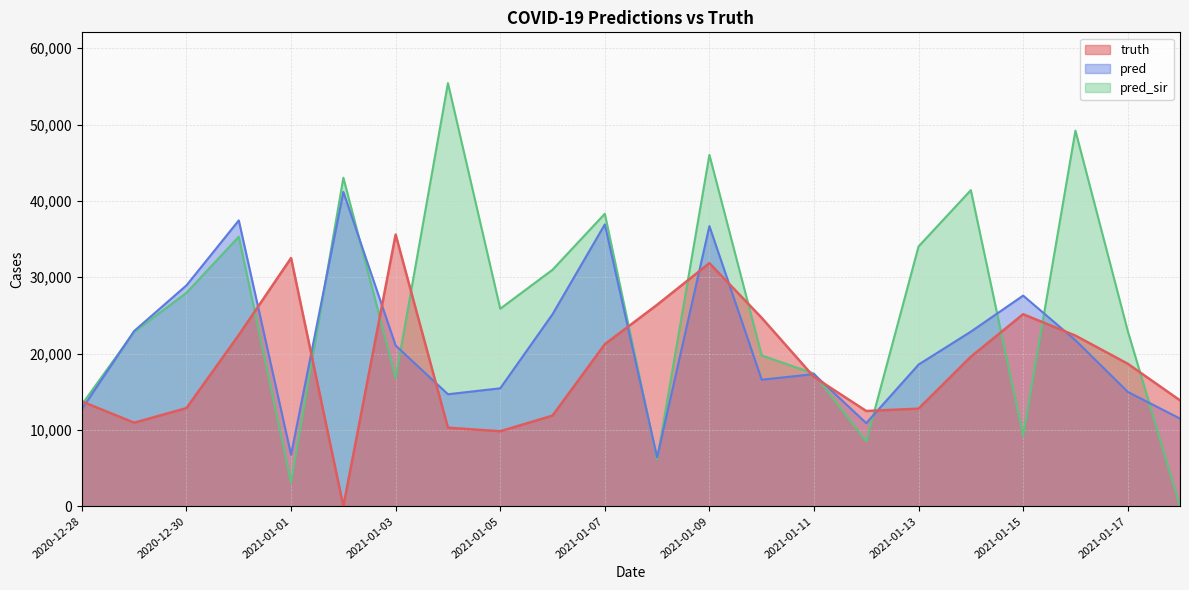

Reading right to left, transcribe all the data shown in this chart.

truth: 13872.0	18669.0	22352.0	25155.0	19589.0	12785.0	12479.0	16934.0	24680.0	31842.0	26386.0	21224.0	11871.0	9827.0	10290.0	35586.0	0.0	32513.0	22427.0	12858.0	10945.0	13725.0
pred: 11486.0	14985.5	21752.0	27591.5	22874.0	18558.5	10884.5	17308.5	16579.0	36695.0	6391.0	36921.0	25153.0	15452.0	14673.0	21052.0	41178.0	6747.0	37444.0	28937.0	22959.0	12737.7
pred_sir: 0.0	22977.0	49204.0	9246.0	41407.0	34031.0	8498.0	17379.3	19759.0	46024.0	6103.0	38311.0	30977.0	25873.0	55425.0	16782.0	43034.0	3105.0	35310.0	27963.0	22853.0	13337.9